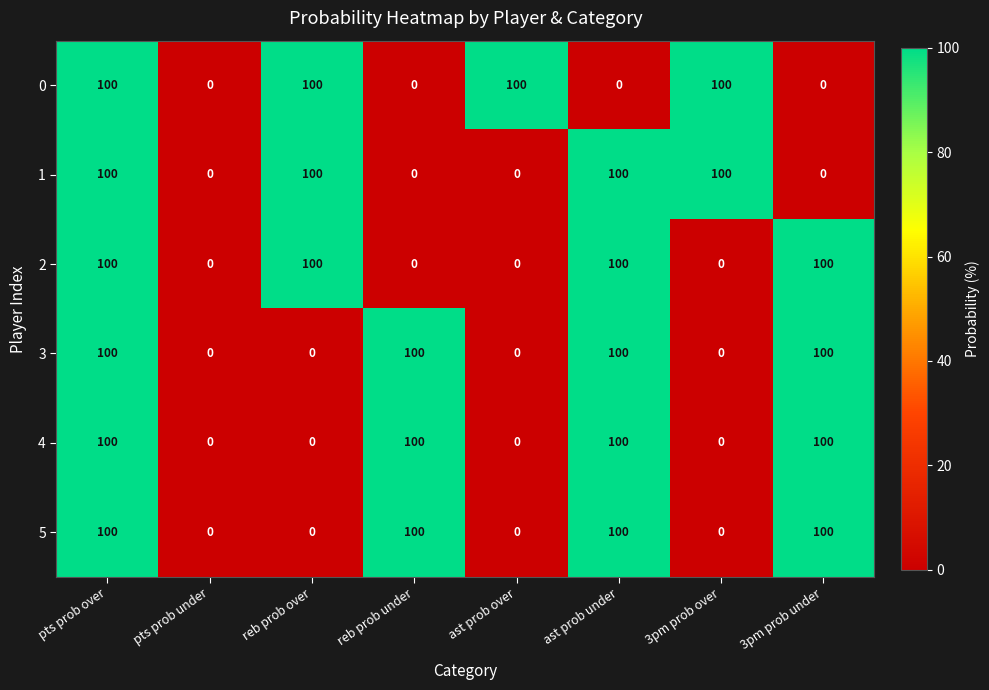

What is the highest value of the 3 series?

100